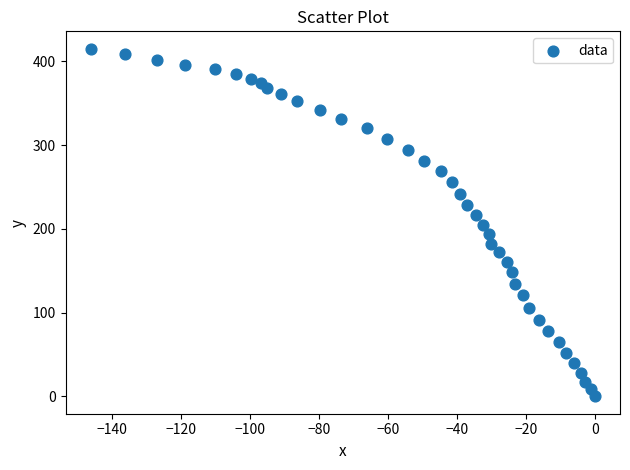

What is the range of Y values (max minus min)?

415.0